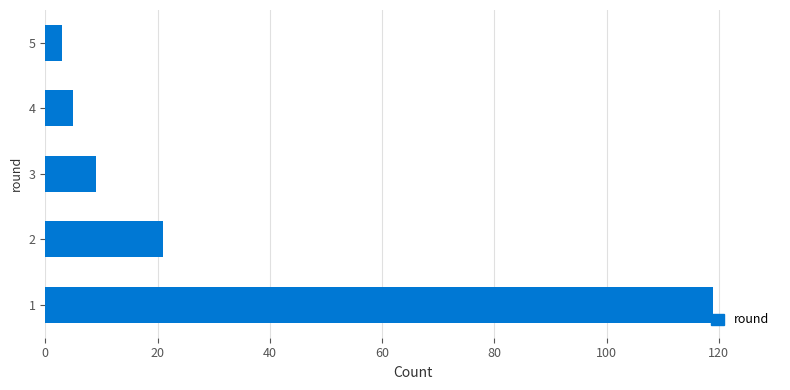

What is the change in value from 2 to 3?

-12